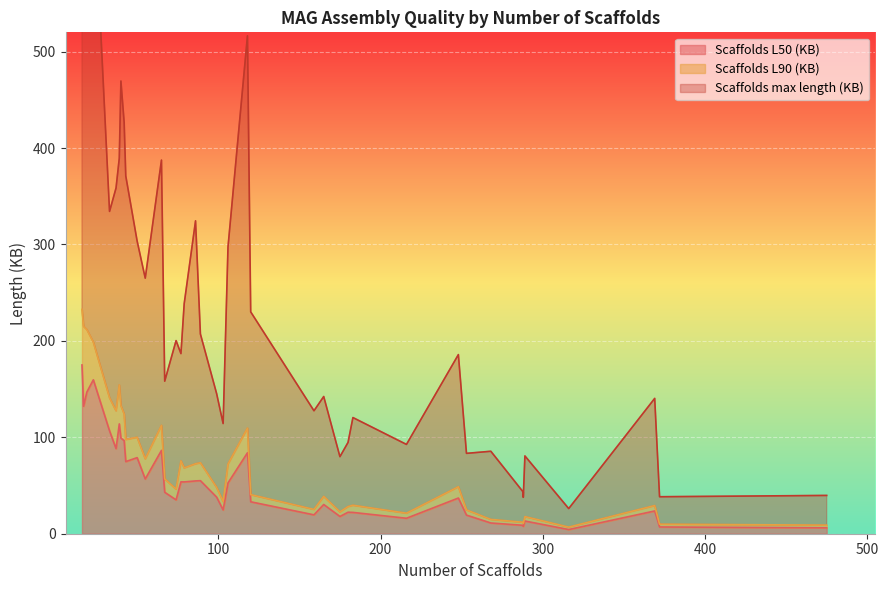

What are all the series names shown in the legend?

Scaffolds L50 (KB), Scaffolds L90 (KB), Scaffolds max length (KB)